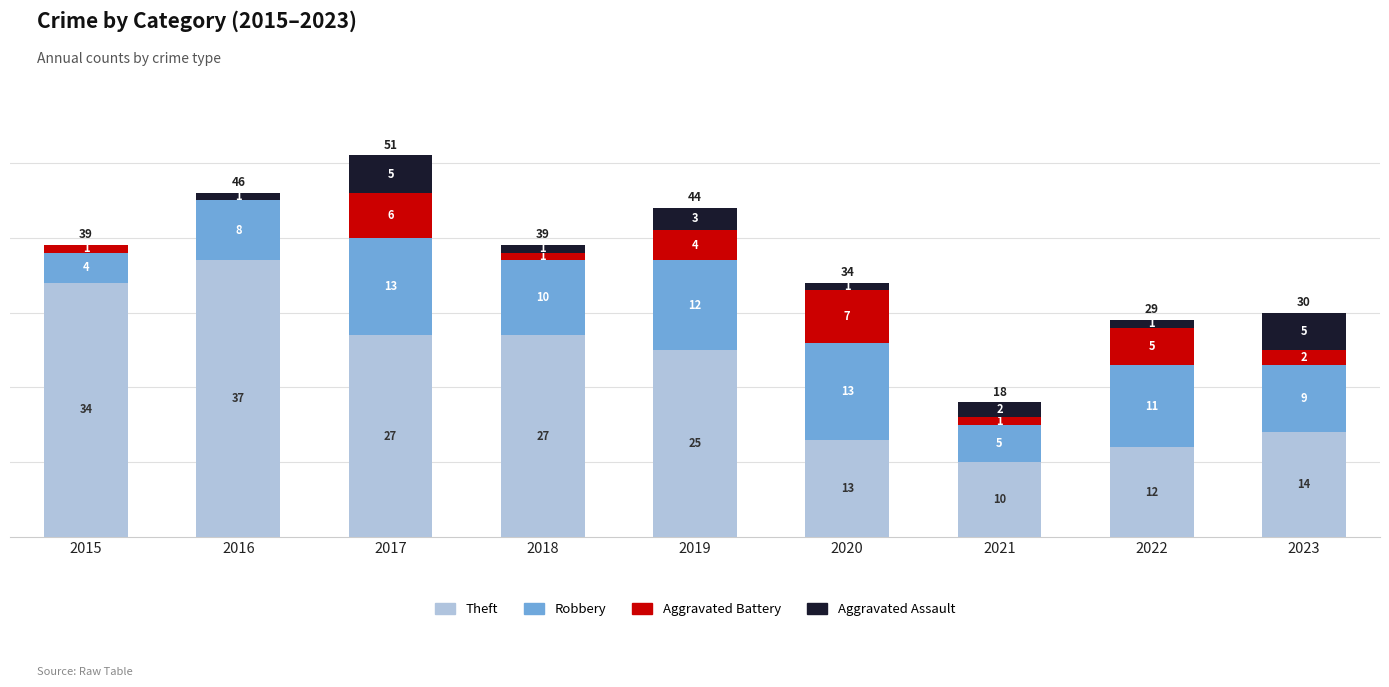

Is it true that Theft equals 12 at 2022?

True